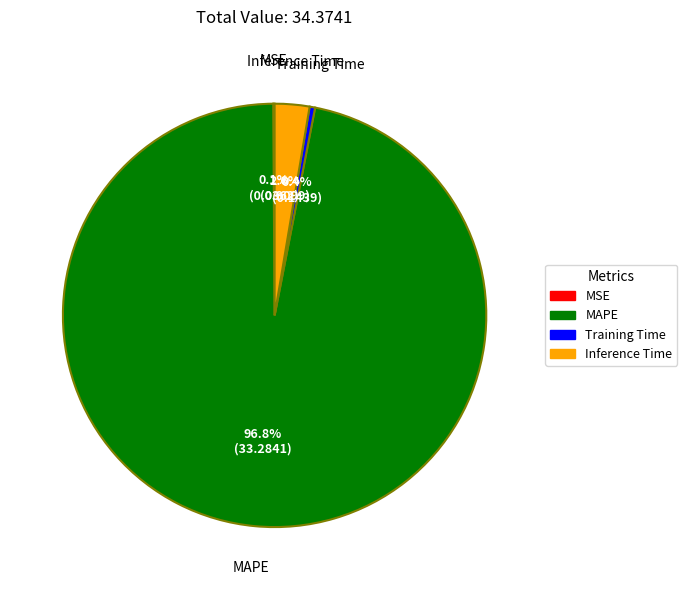

Between Training Time and MAPE, which is larger?

MAPE